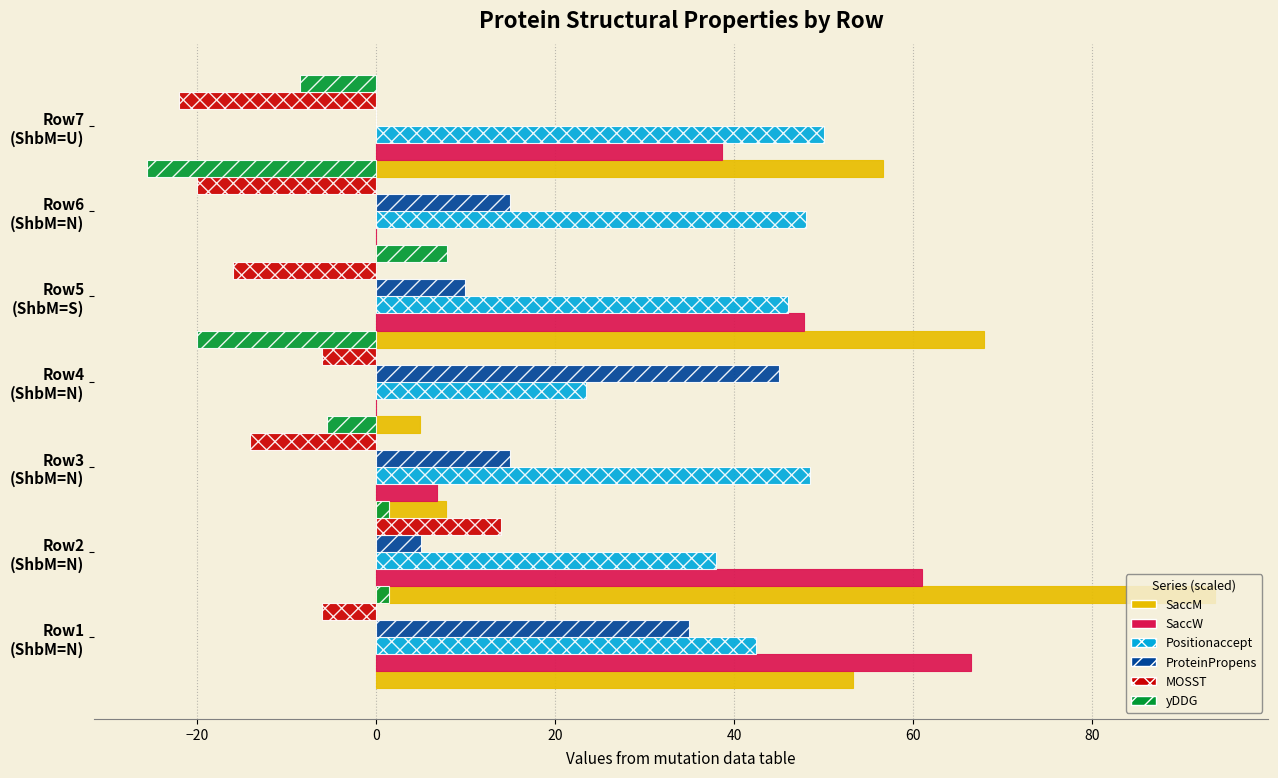

At how many categories does at least one series exceed -24?

7